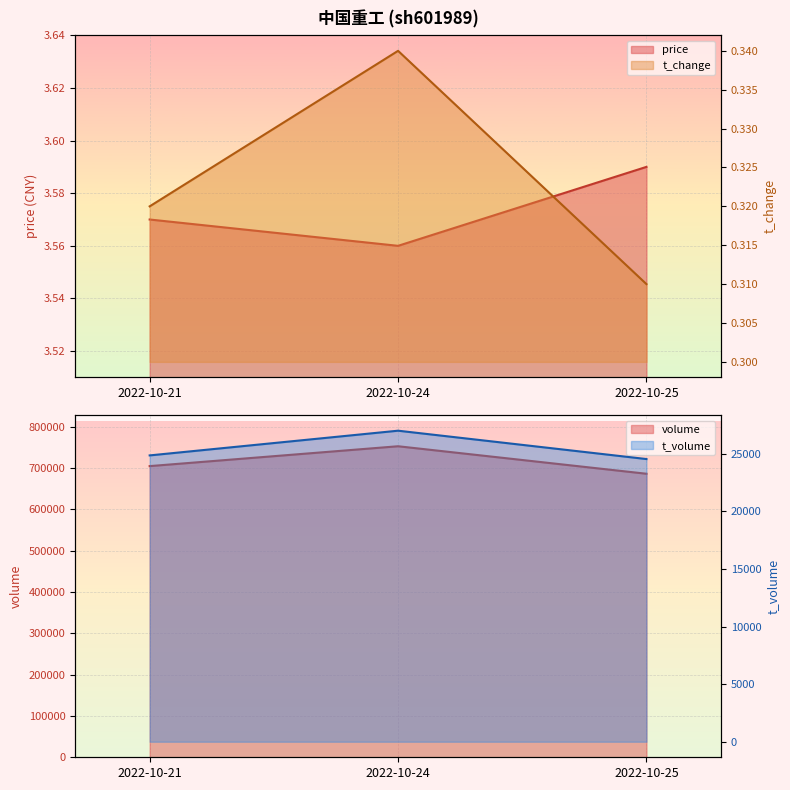

What is the minimum value for price?

3.6